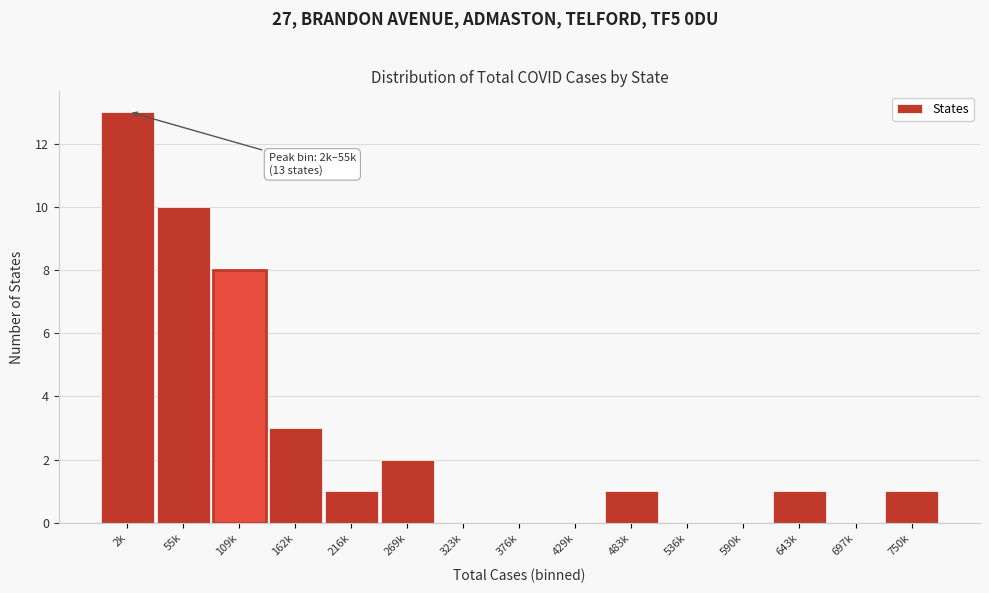

Reading right to left, transcribe all the data shown in this chart.

750k=1	697k=0	643k=1	590k=0	536k=0	483k=1	429k=0	376k=0	323k=0	269k=2	216k=1	162k=3	109k=8	55k=10	2k=13